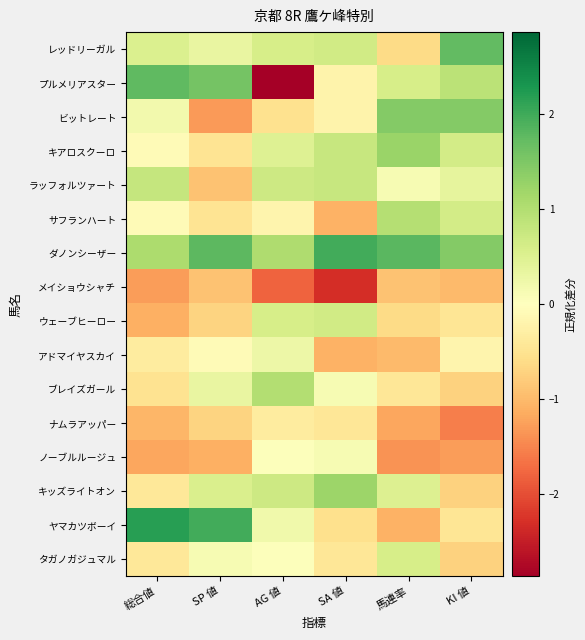

Which category has the highest value across all series?

総合値